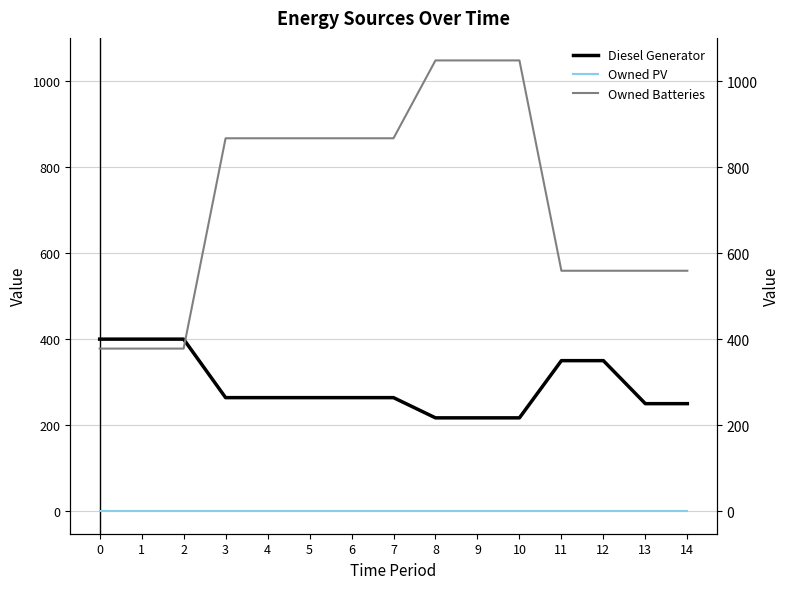

How many categories are shown in the chart?

15